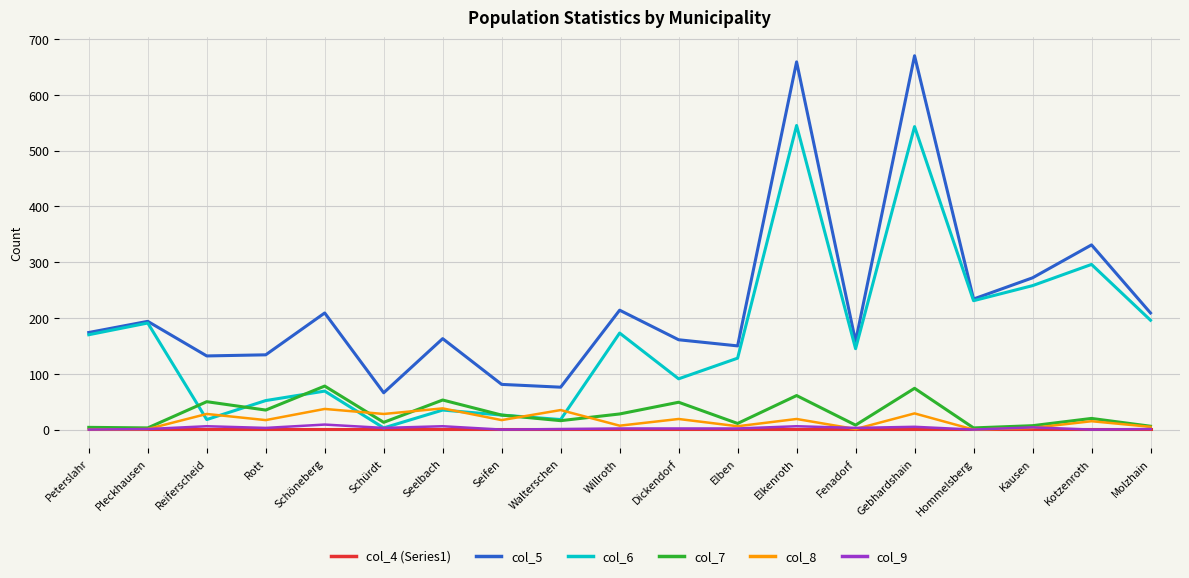

The value of col_7 at Seifen is 26. True or false?

True